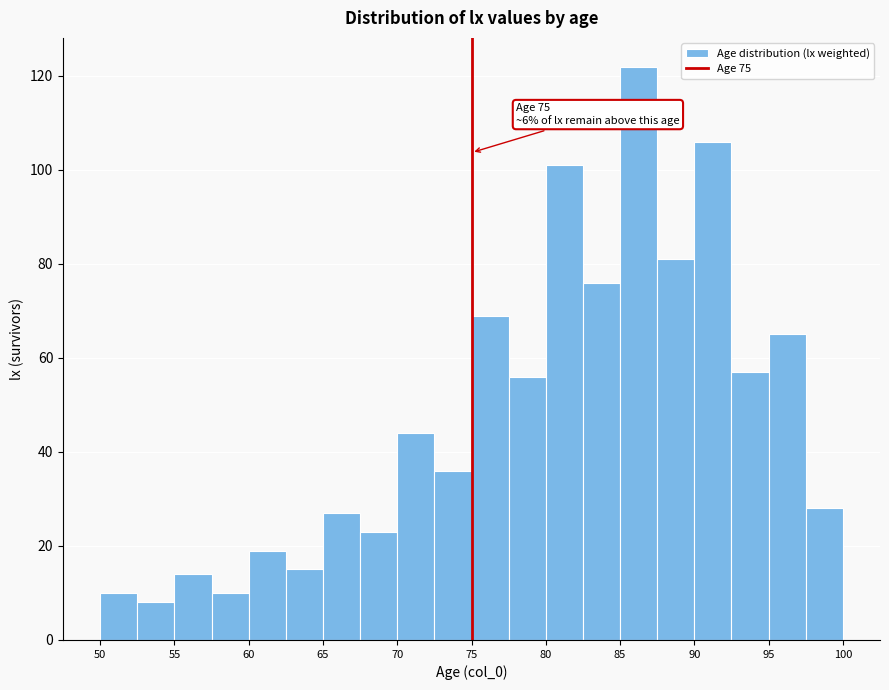

Over which range of the x-axis is the bar tallest?

85.0 to 87.5